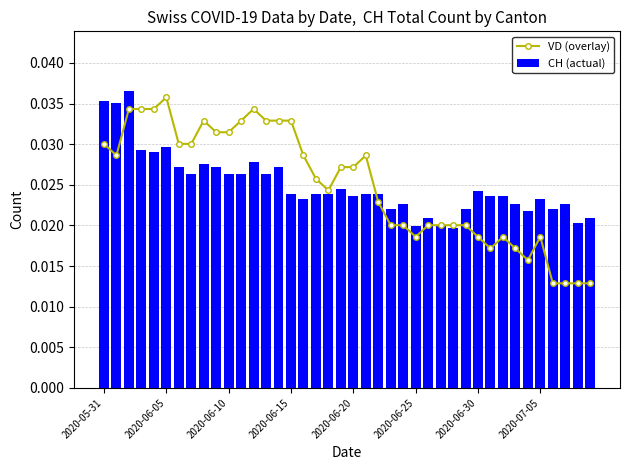

Which has a higher value, 2020-06-05 or 35?

2020-06-05